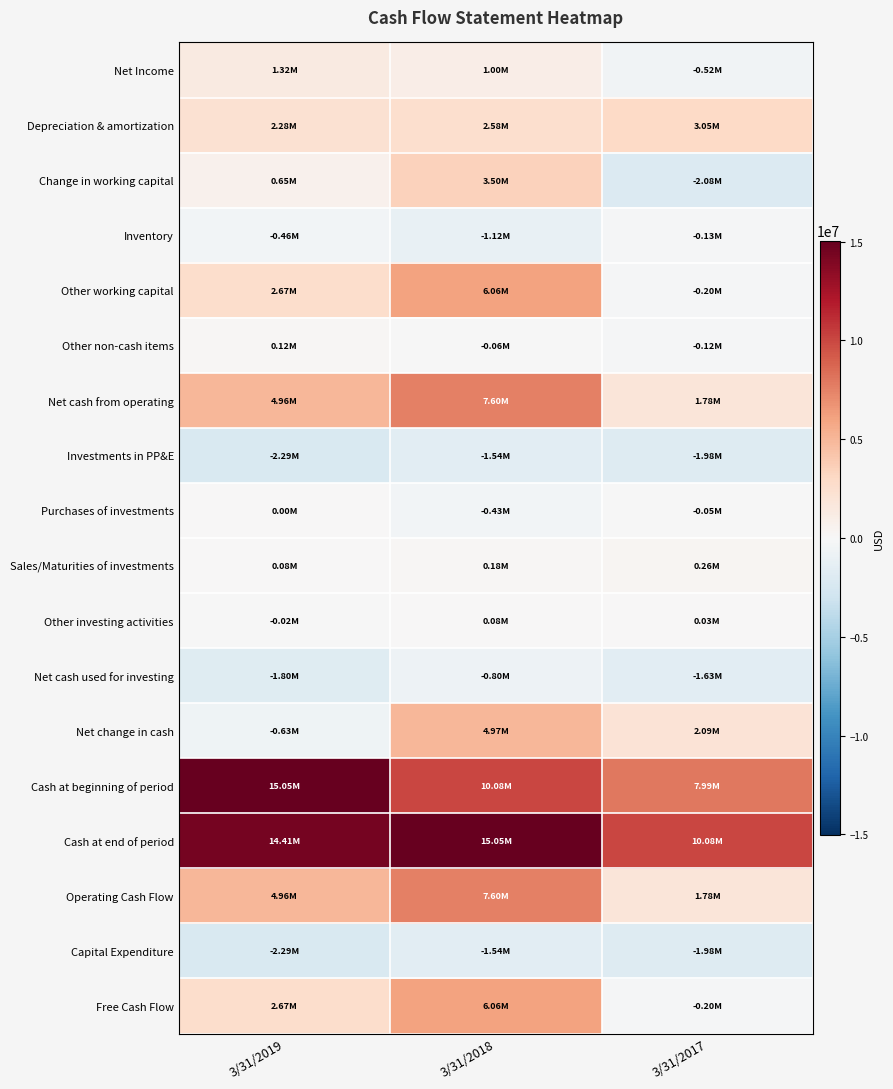

Which series has the largest total across all categories?

Cash at end of period